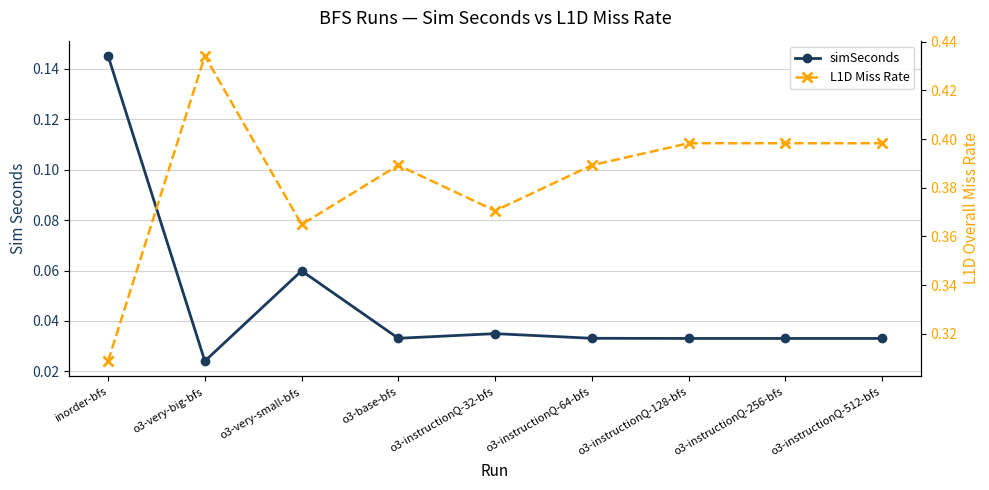

What is the value of the L1D Miss Rate point at the 7th from the left?

0.4